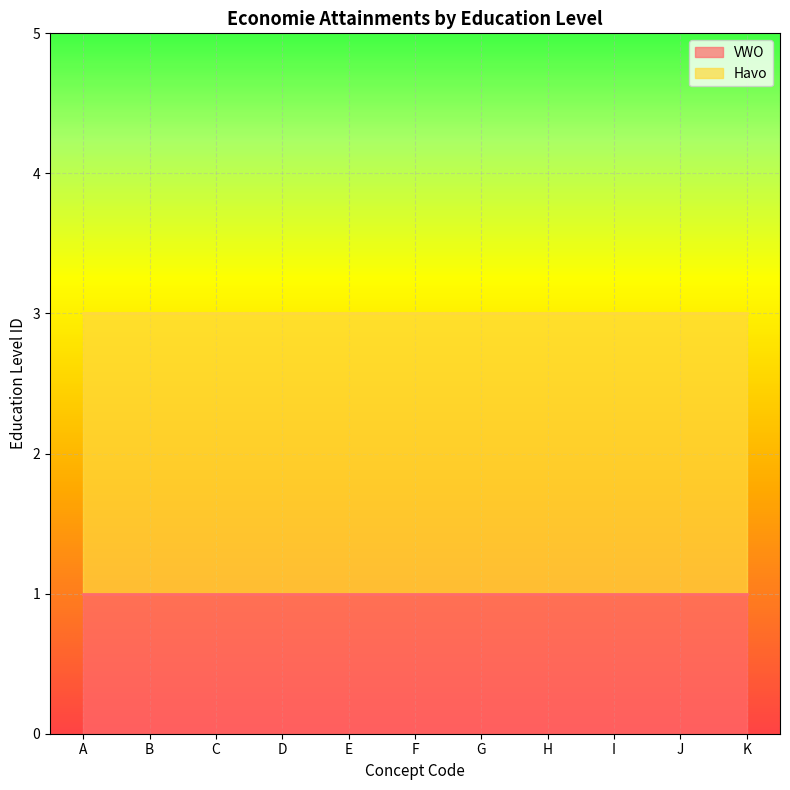

What is the approximate value of VWO at J?

1